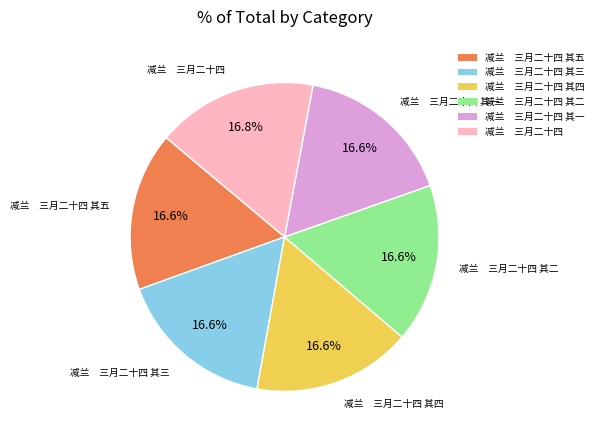

What is the ratio of the value at 减兰 三月二十四 其三 to the value at 减兰 三月二十四?

1.0